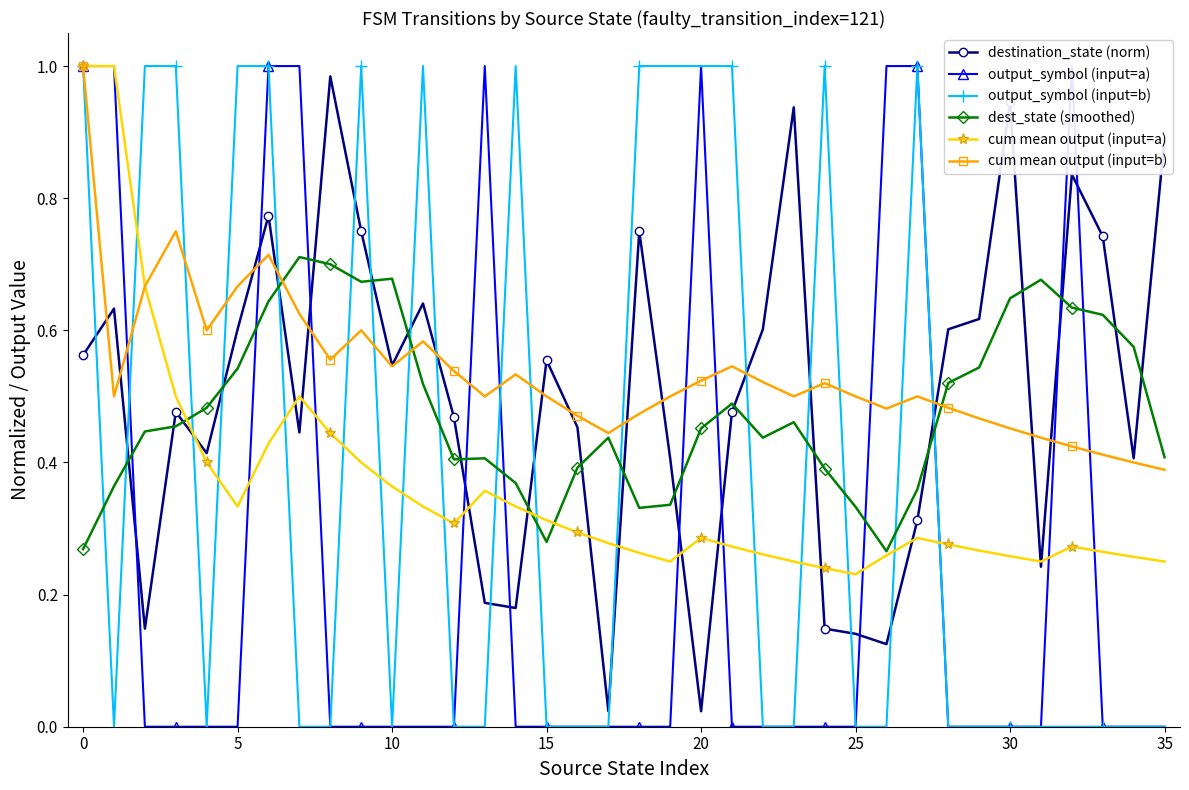

What is the maximum value shown in the chart?

1.0